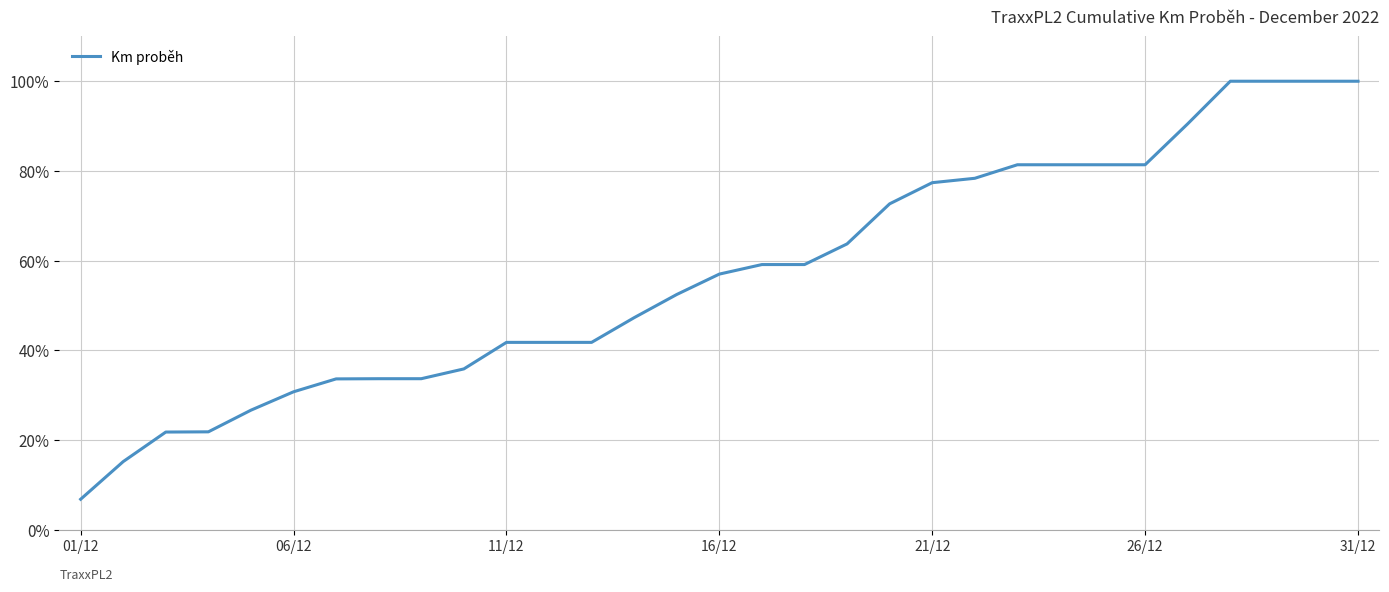

What is the difference between the maximum and minimum values?

93.2